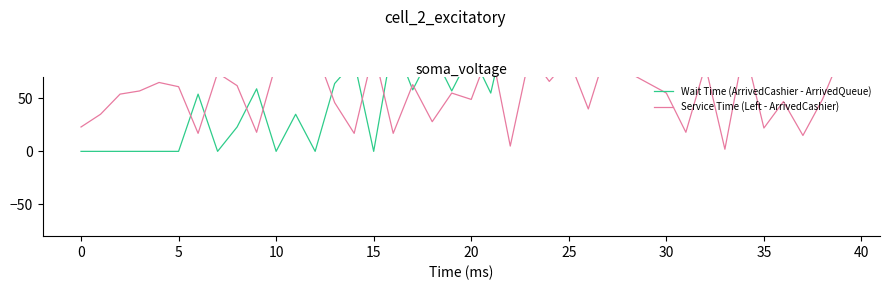

The value of Service Time (Left - ArrivedCashier) at 18 is 43. True or false?

False